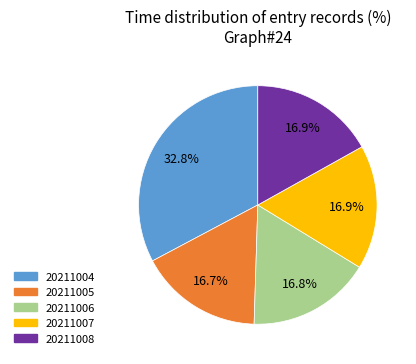

What is the ratio of the value at 20211004 to the value at 20211006?

2.0